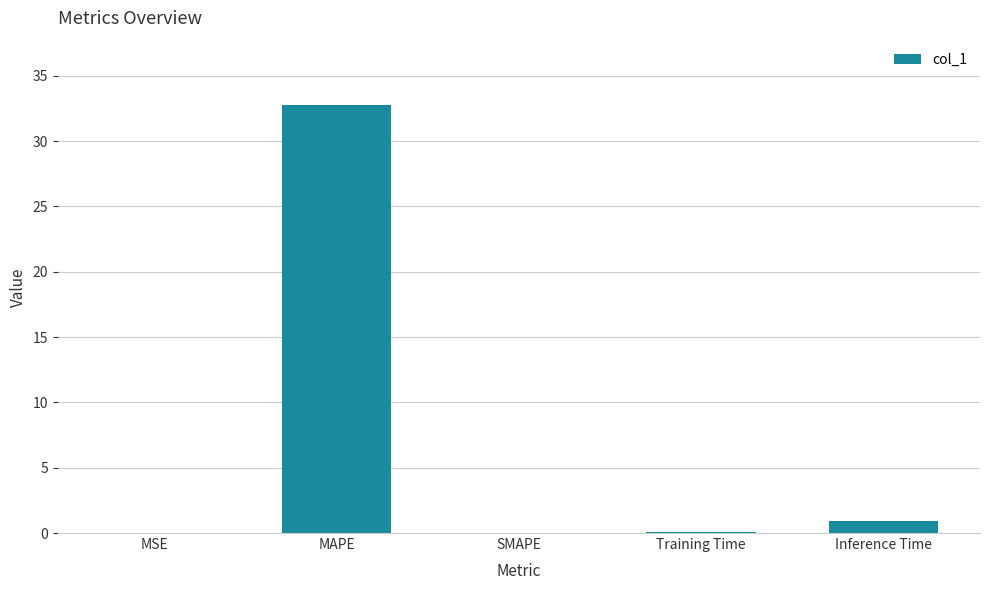

Read the value at MAPE.

32.8